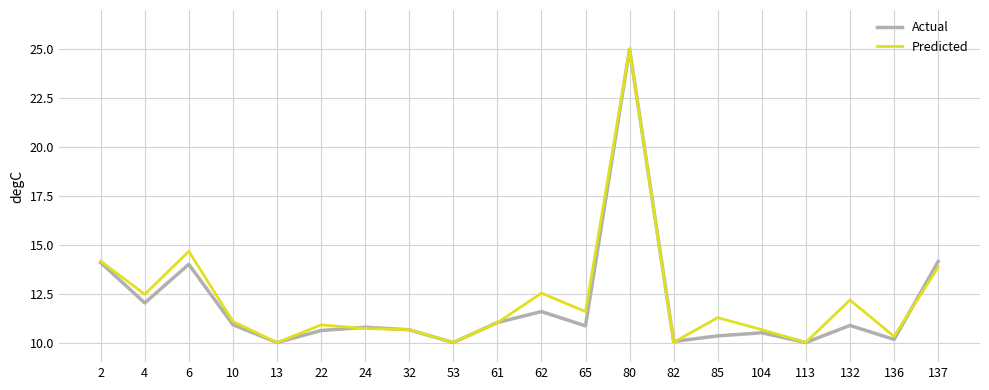

What is the maximum value for Actual?

25.0